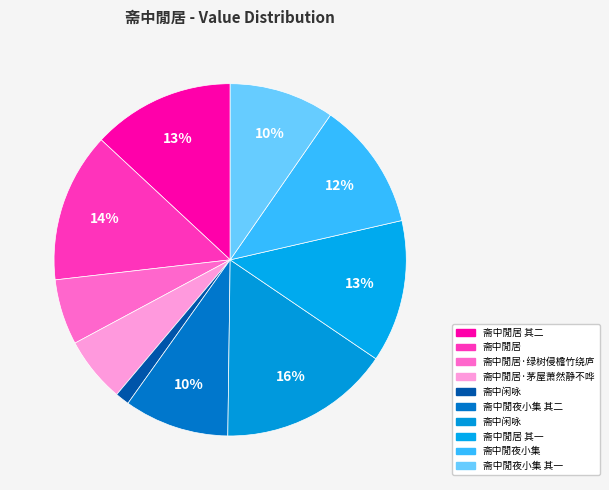

What is the smallest slice in the pie chart?

斋中闲咏